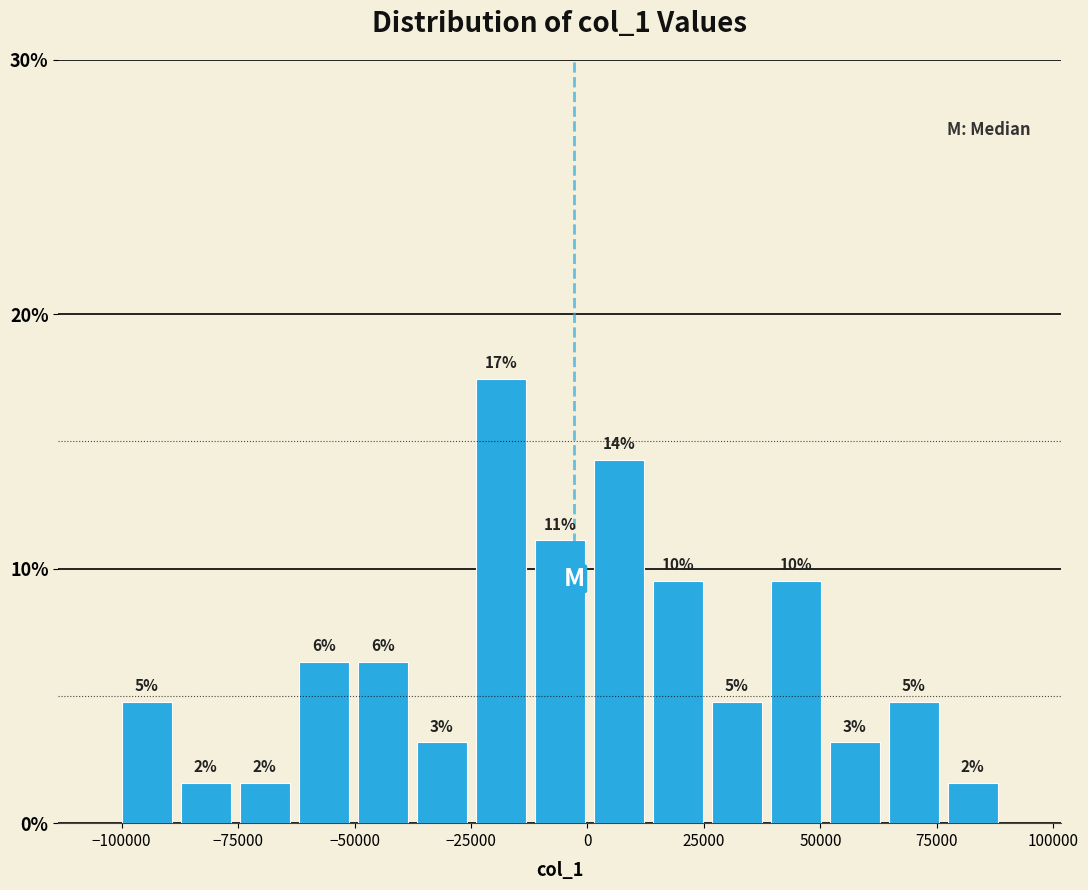

Read against the x-axis, roughly where is the centre of the tallest bar?

-20000